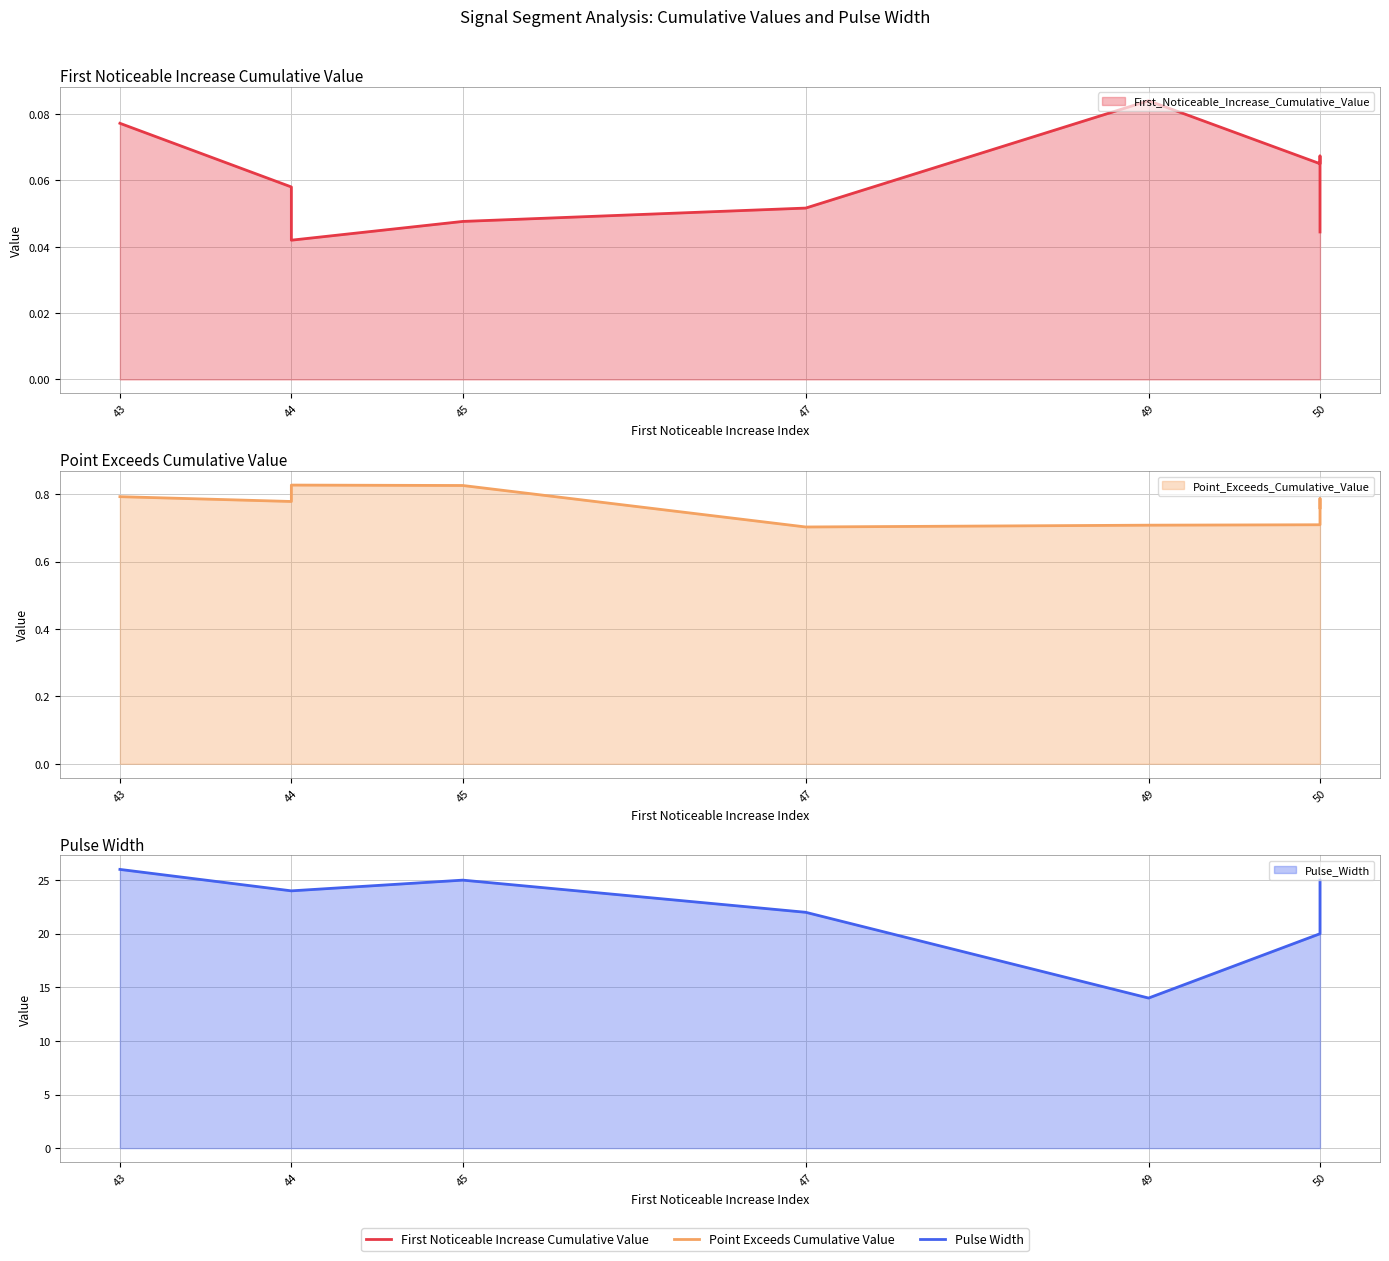

What is the sum of the Pulse_Width values at signal segment 7 and signal segment 6?

49.0